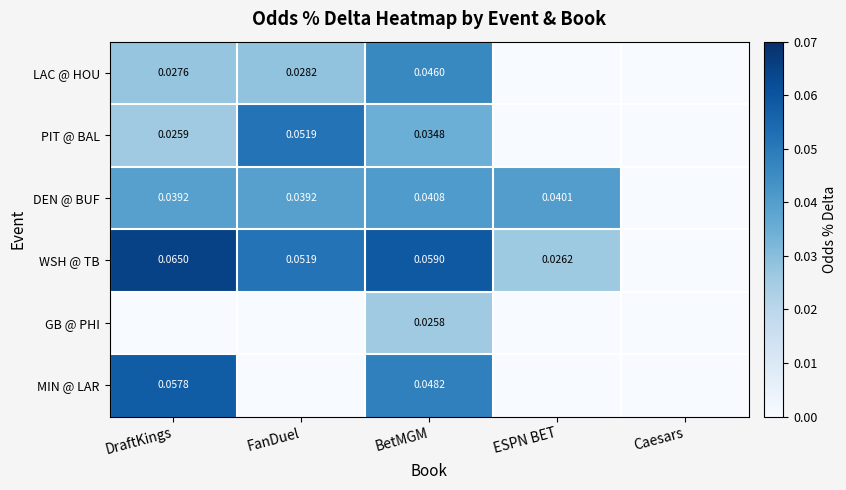

Is the value of PIT @ BAL at DraftKings greater than the value of WSH @ TB at ESPN BET?

No